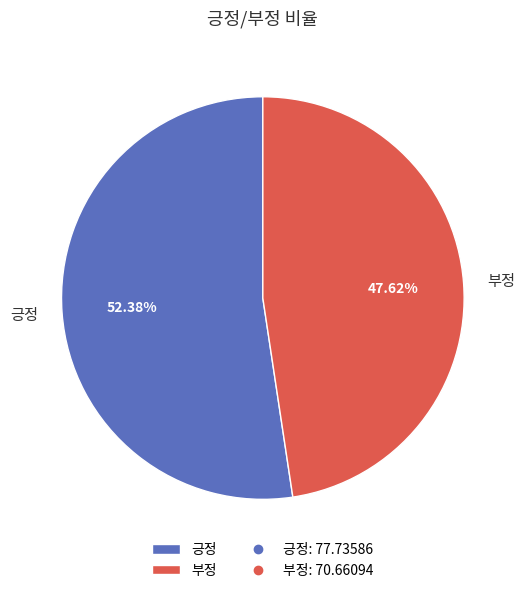

To the nearest percent, what is the difference between the largest and smallest slice percentages?

5%